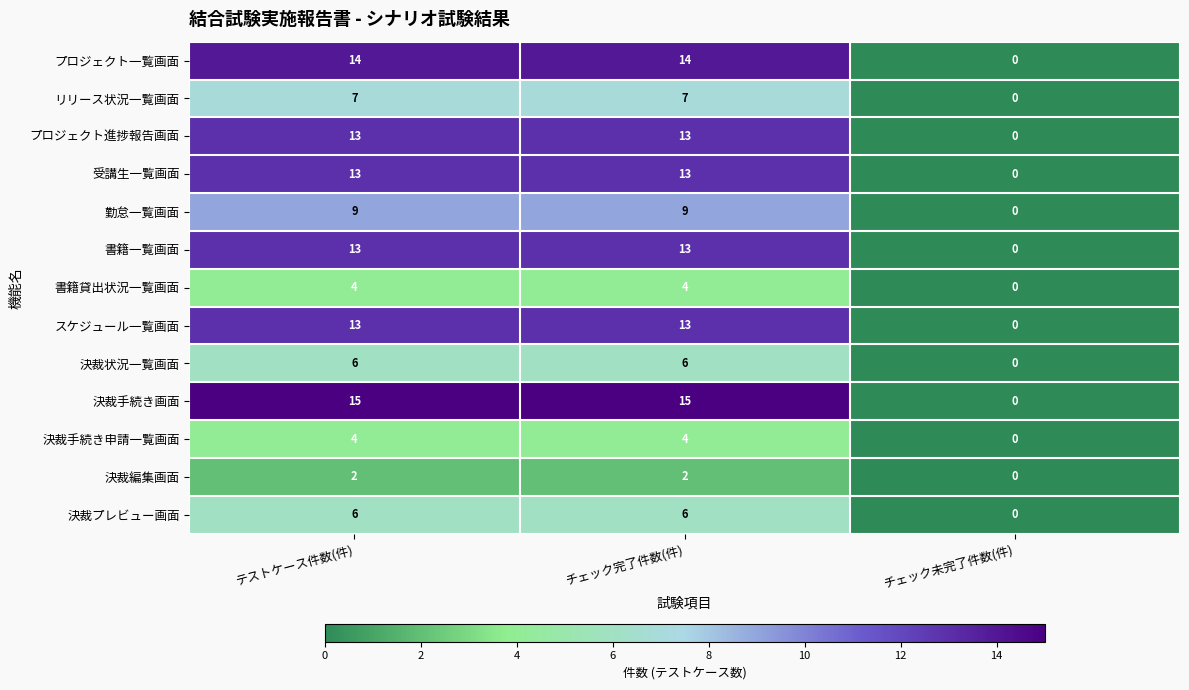

How many distinct data groups are displayed?

13